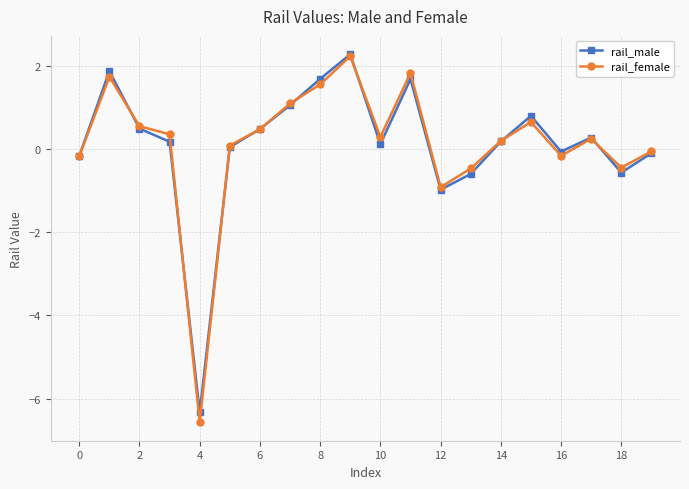

What is the average value of the rail_male series?

0.1